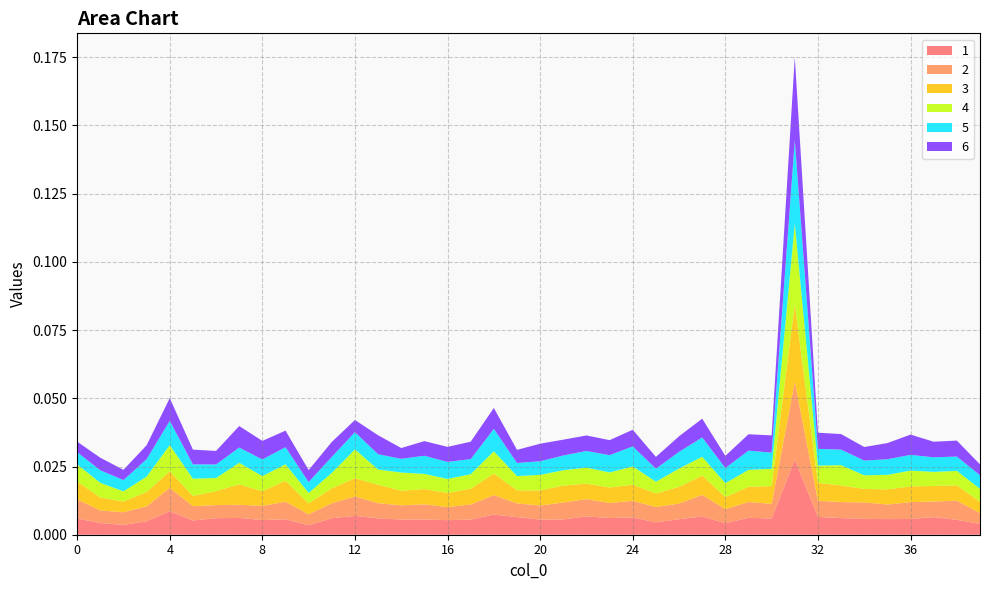

Does the chart have visible grid lines?

Yes